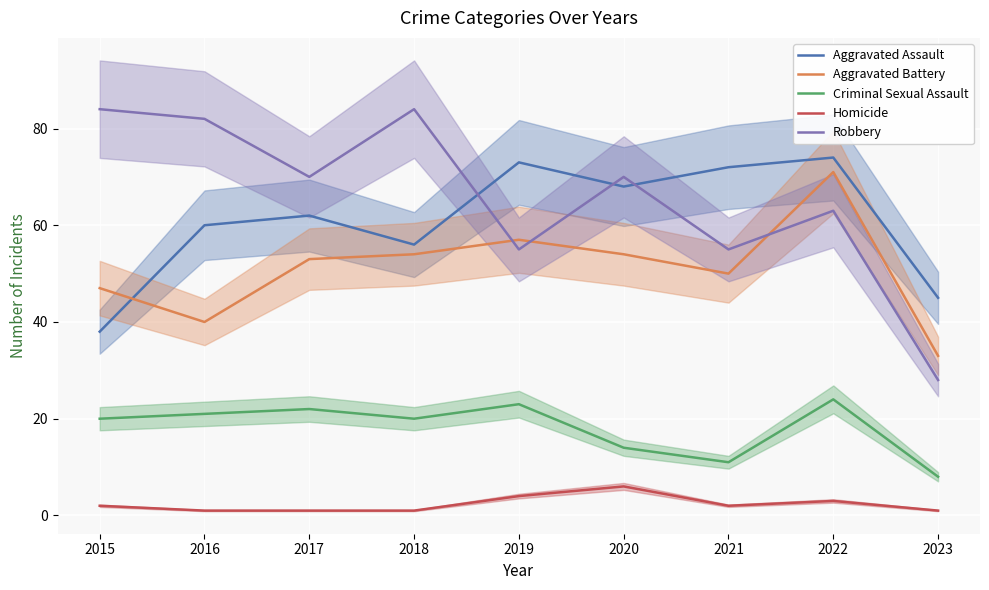

Is this an area chart (filled region under the line)?

No